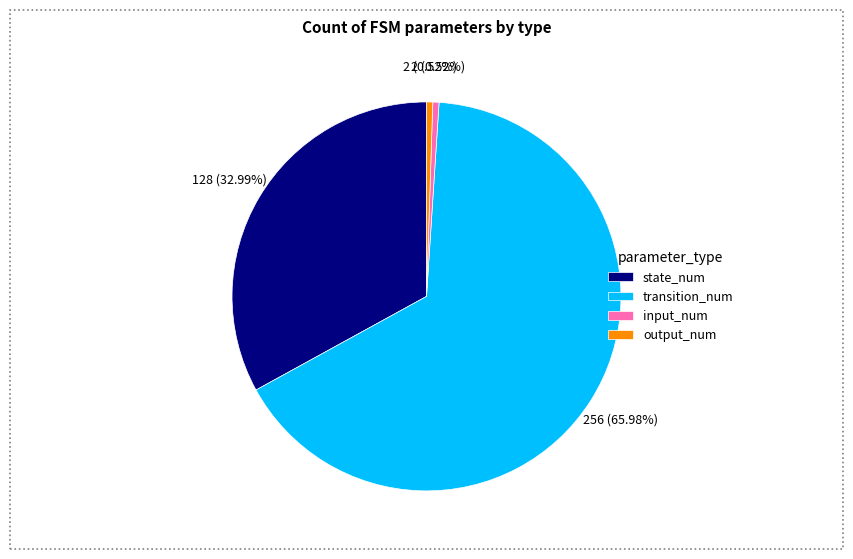

Approximately how many times larger is the value at transition_num compared to output_num?

128.0